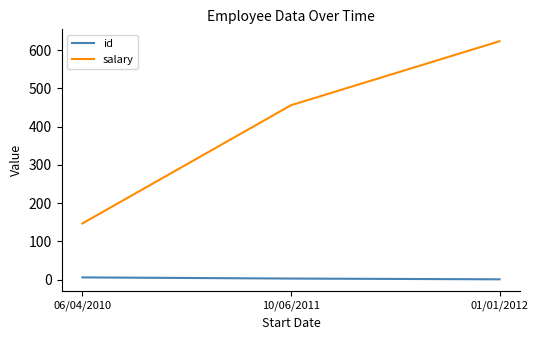

How many lines are shown in the chart?

2